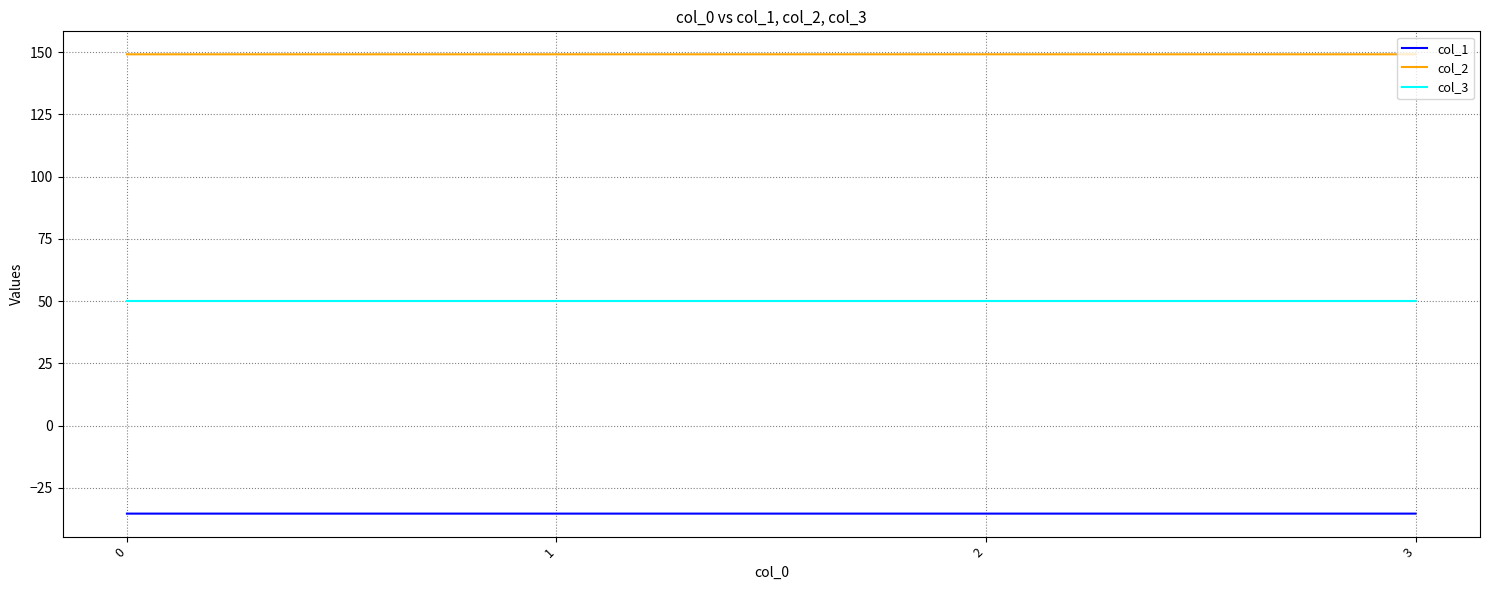

Does the chart display data point markers on the line(s)?

No